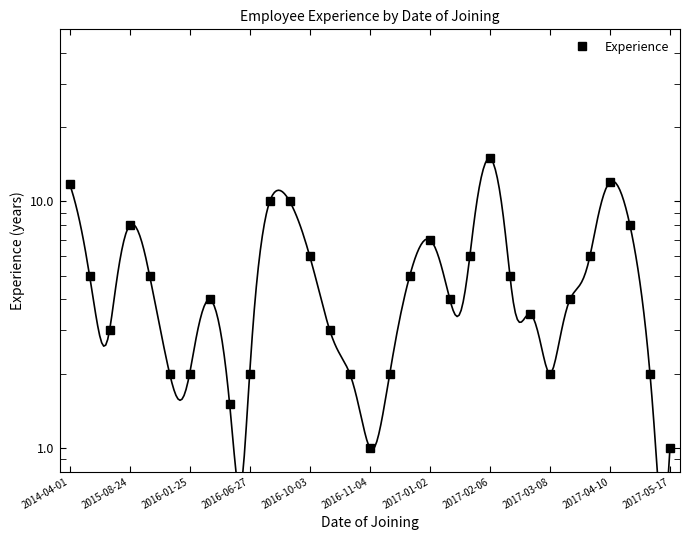

How many interior local valleys (lower than both neighbors) does the data have?

5